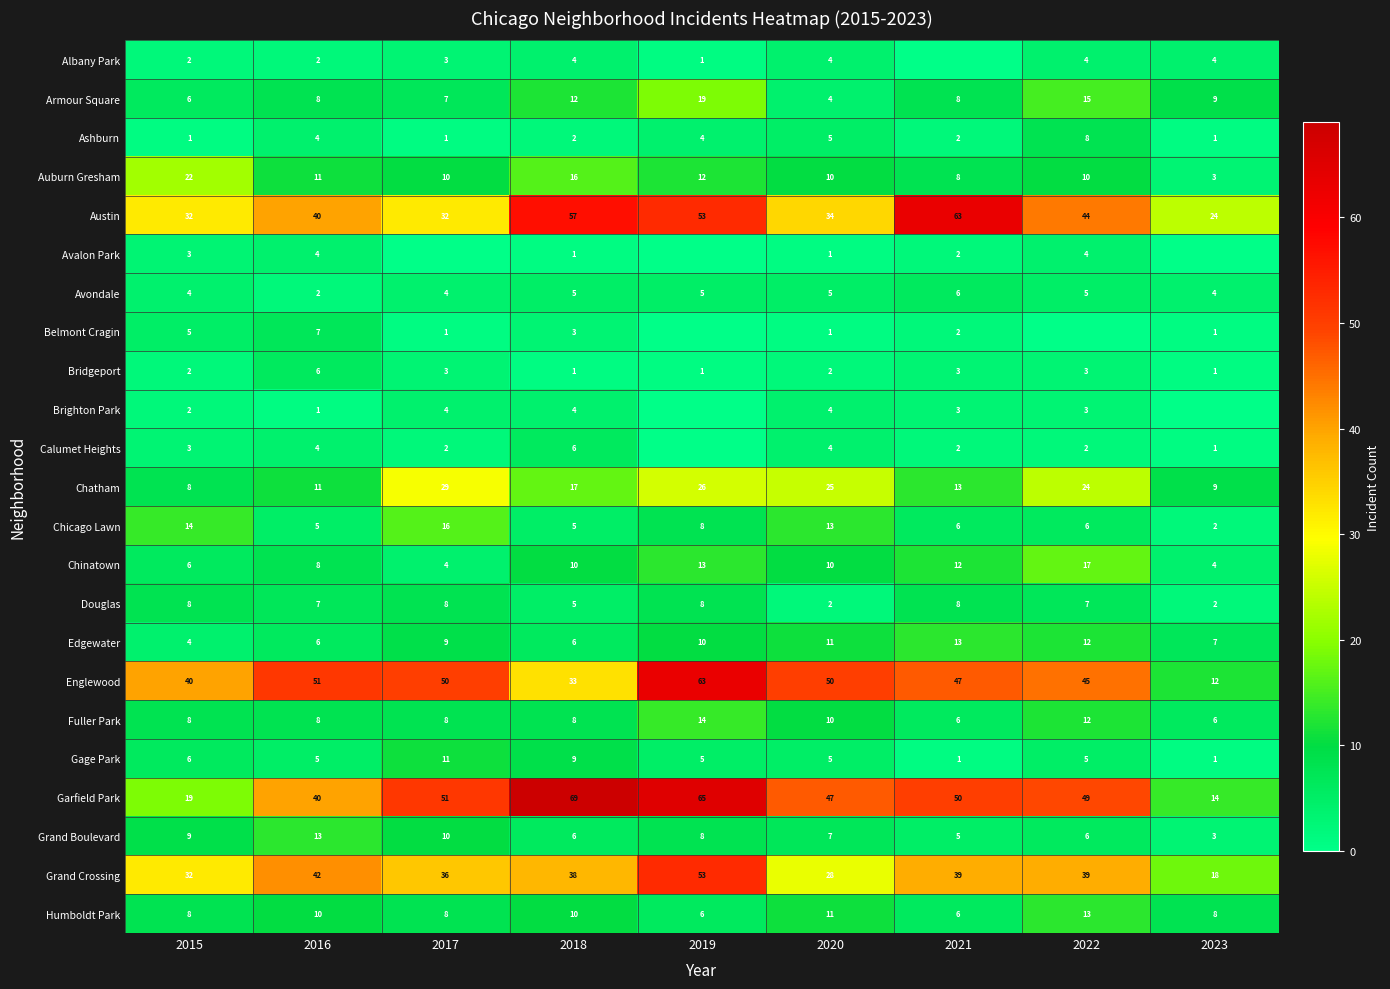

What is the difference between the Auburn Gresham values at 2018 and 2022?

6